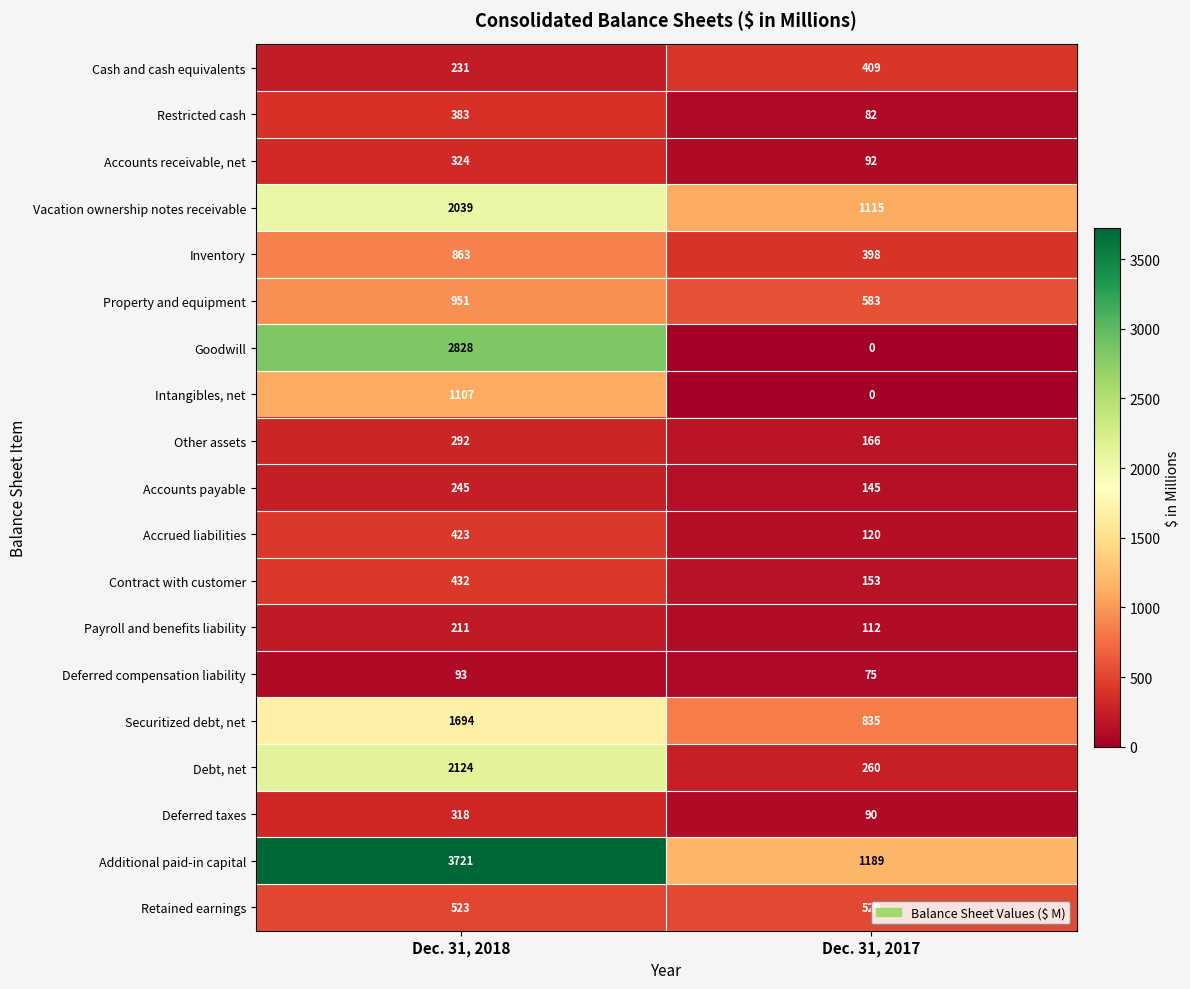

Which series has the widest spread of values?

Goodwill